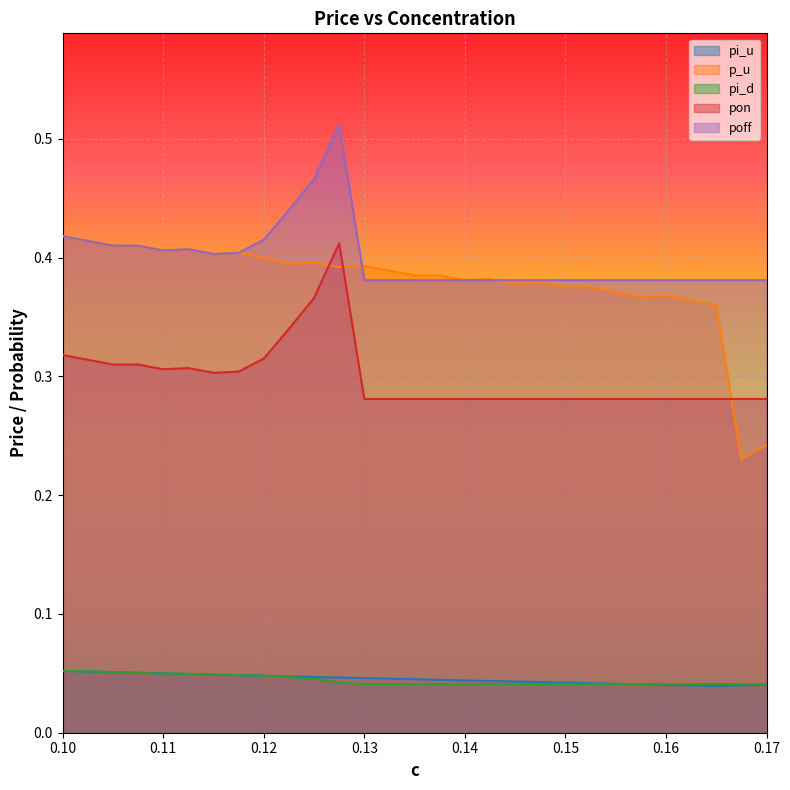

Count the poff values in the range 0 to 1.

29